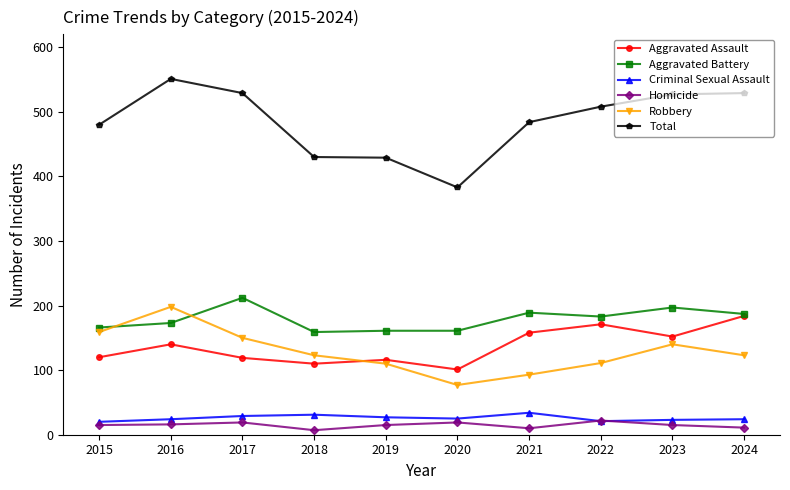

Which series has the largest total across all categories?

Total